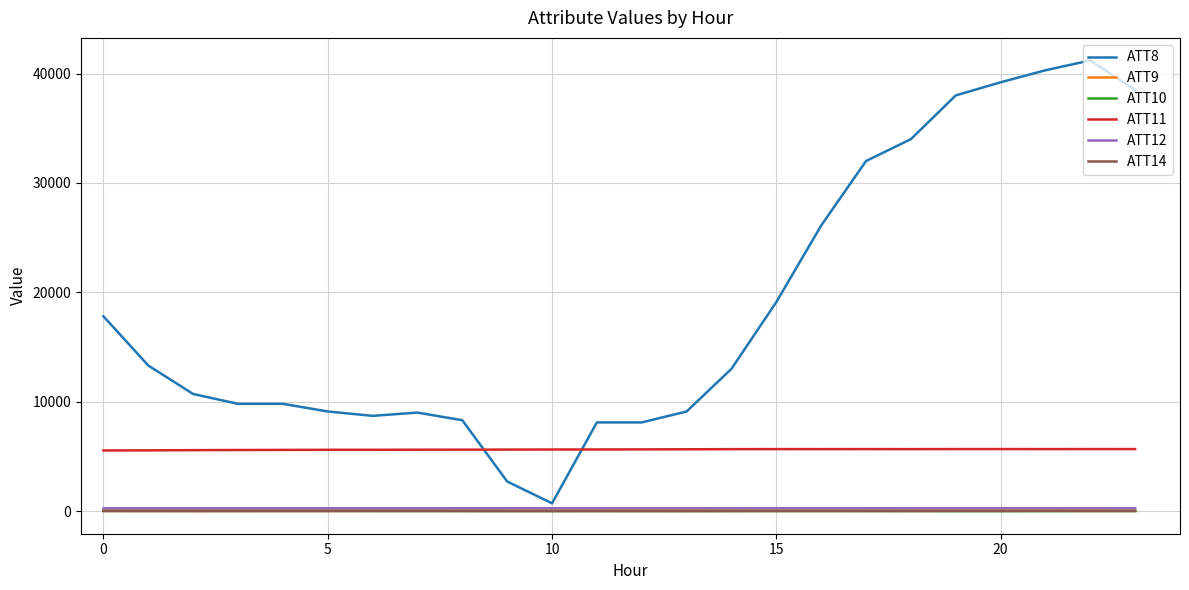

What is the greatest value displayed?

41200.0